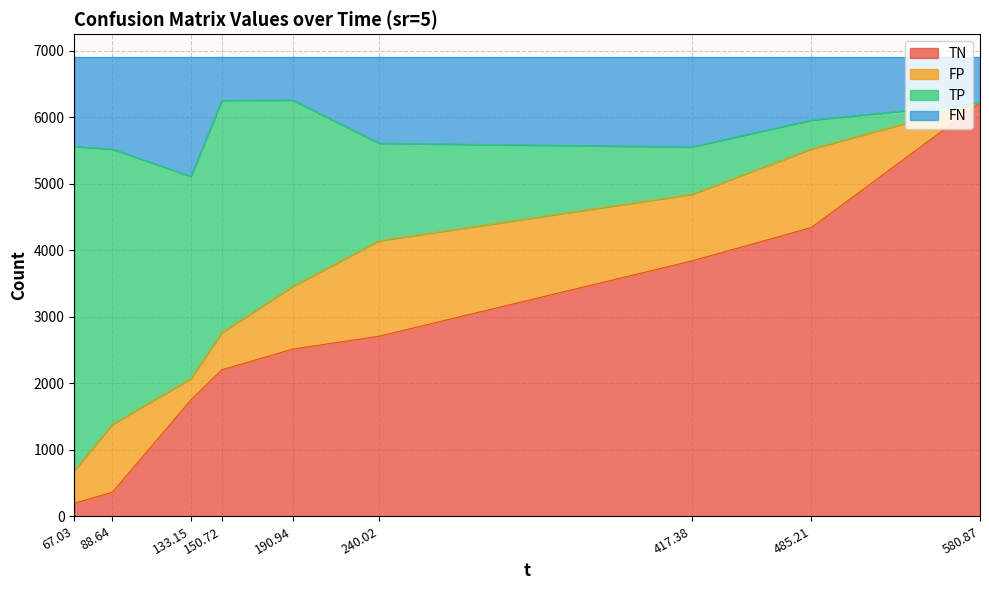

What is the maximum value for TN?

6211.0